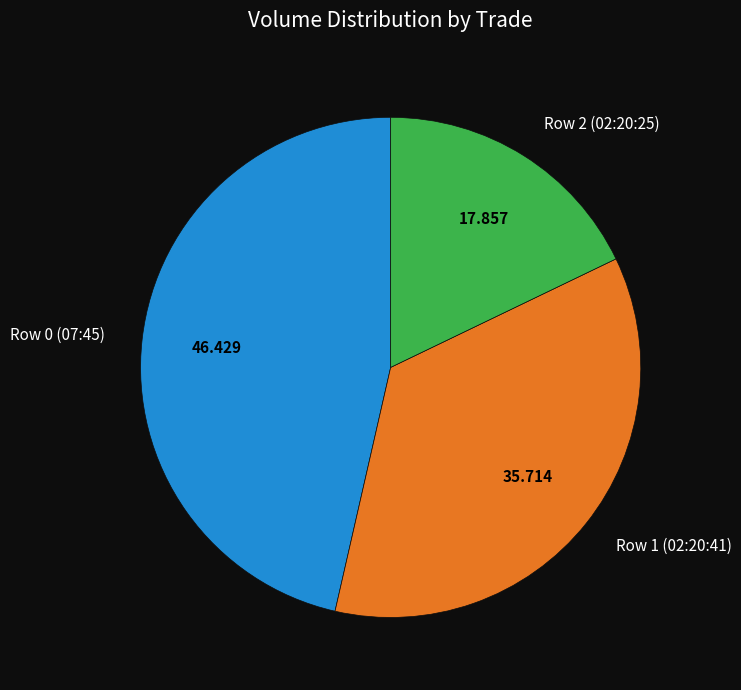

Is there a majority slice in this chart?

No